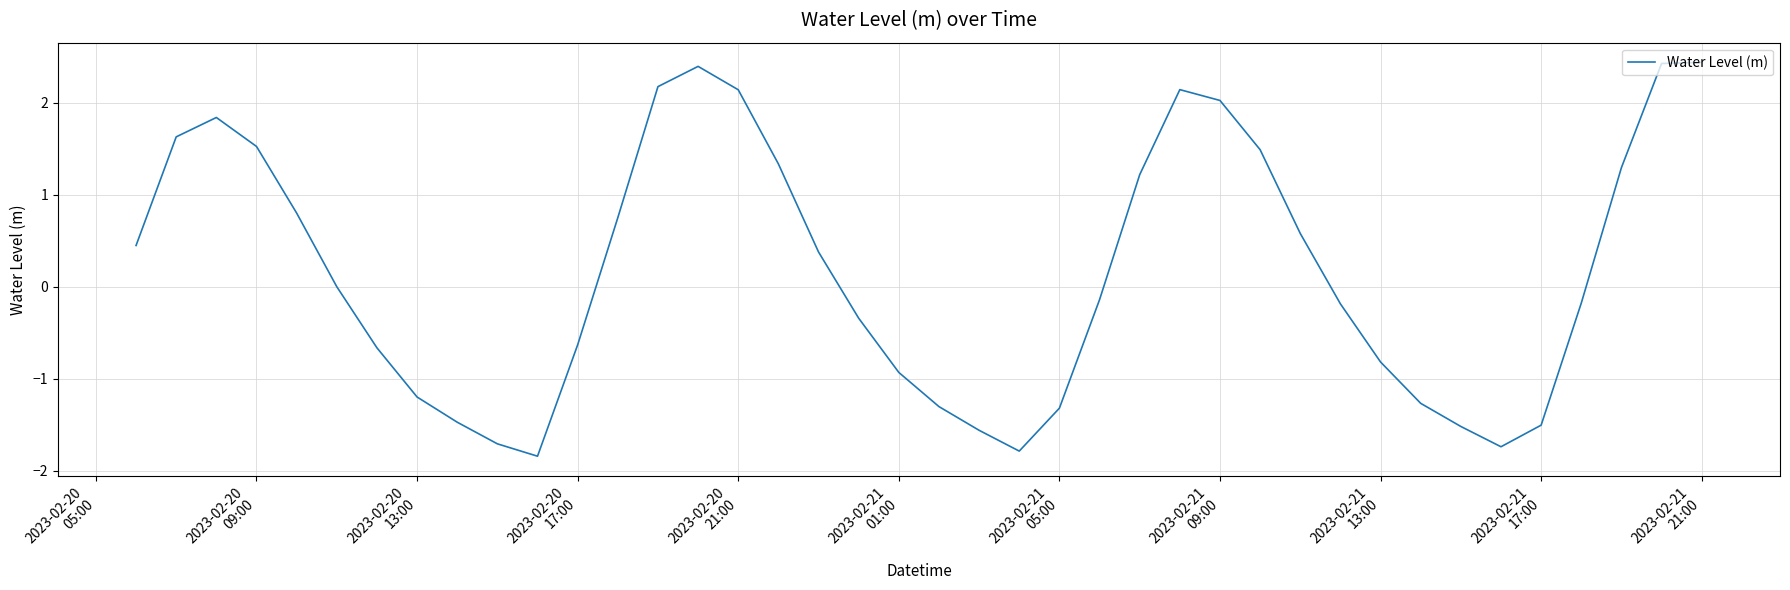

What is the difference between the maximum and minimum values?

4.3